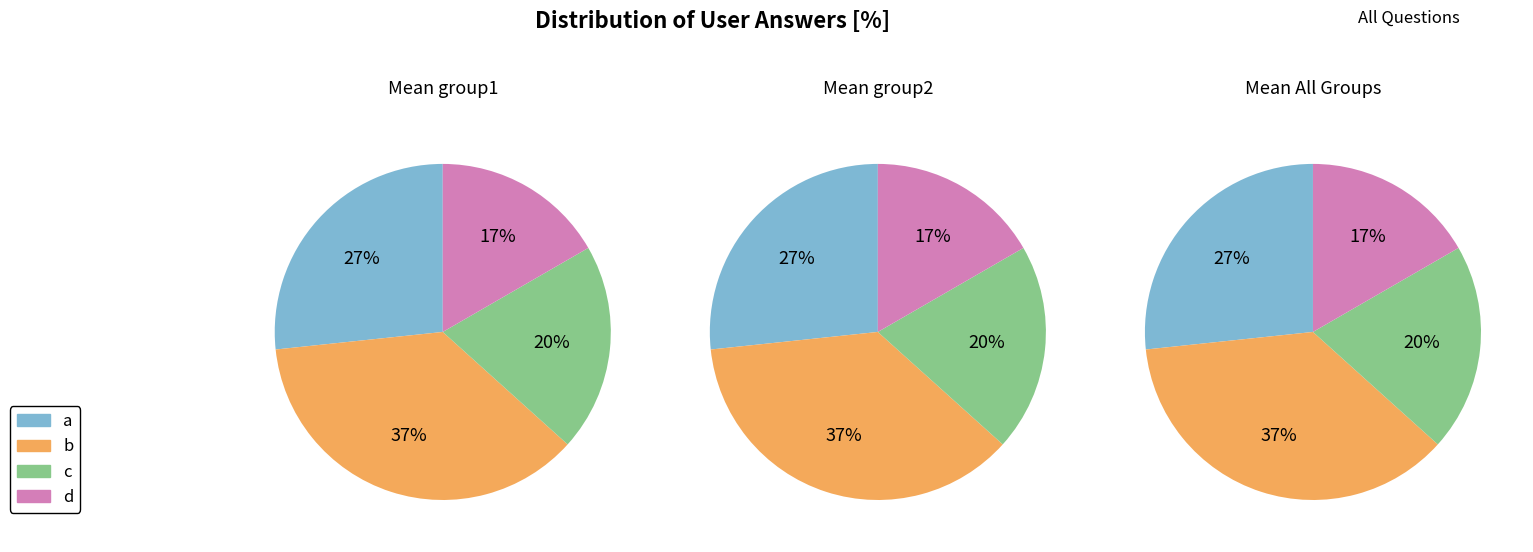

Is there a majority slice in this chart?

No